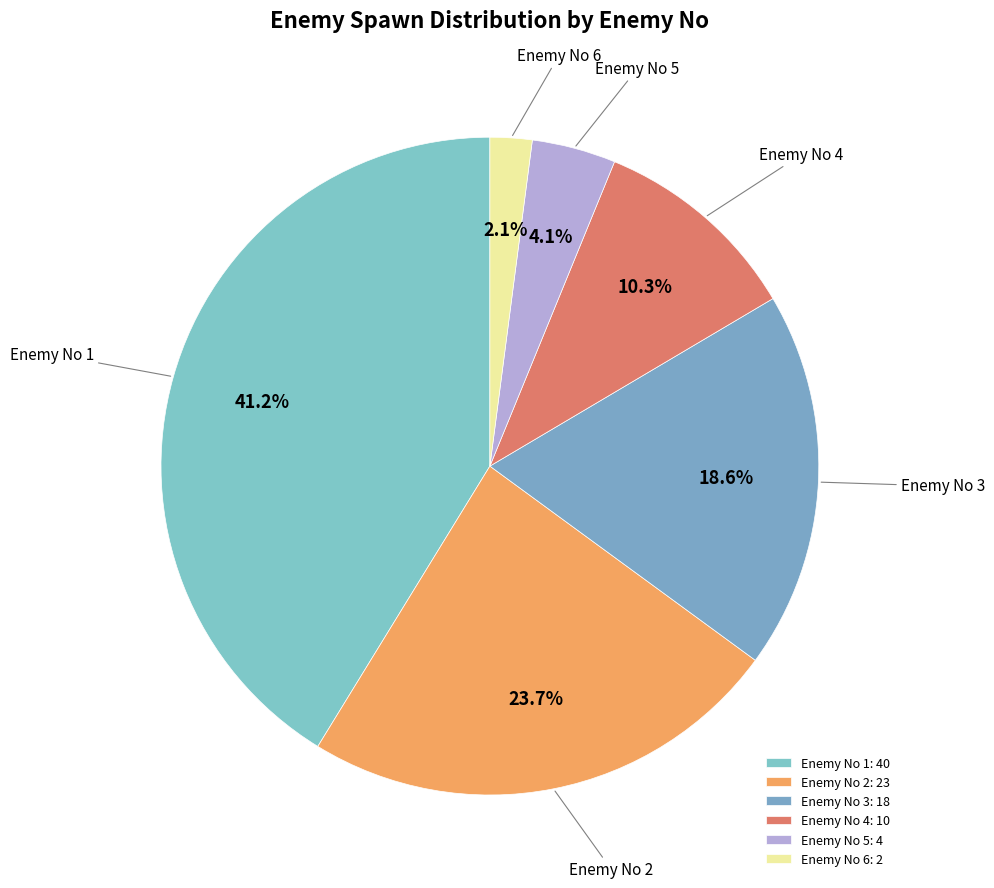

What percentage is NOT represented by Enemy No 4?

89.7%